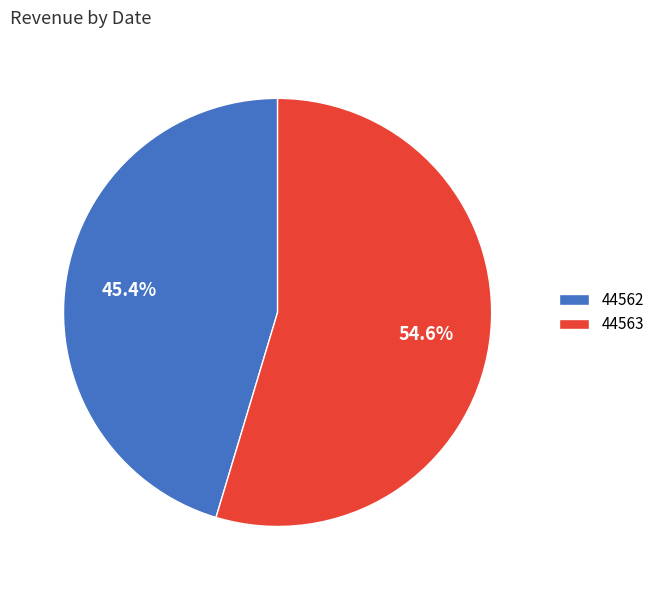

What is the ratio of the value at 44562 to the value at 44563?

0.8